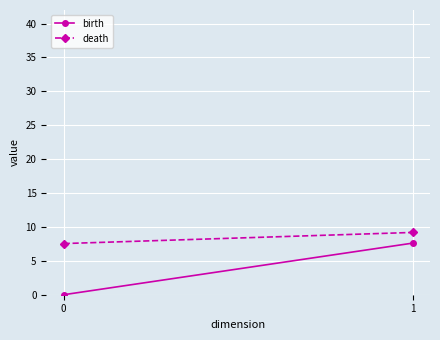

Which series changed the most between 0 and 1?

birth